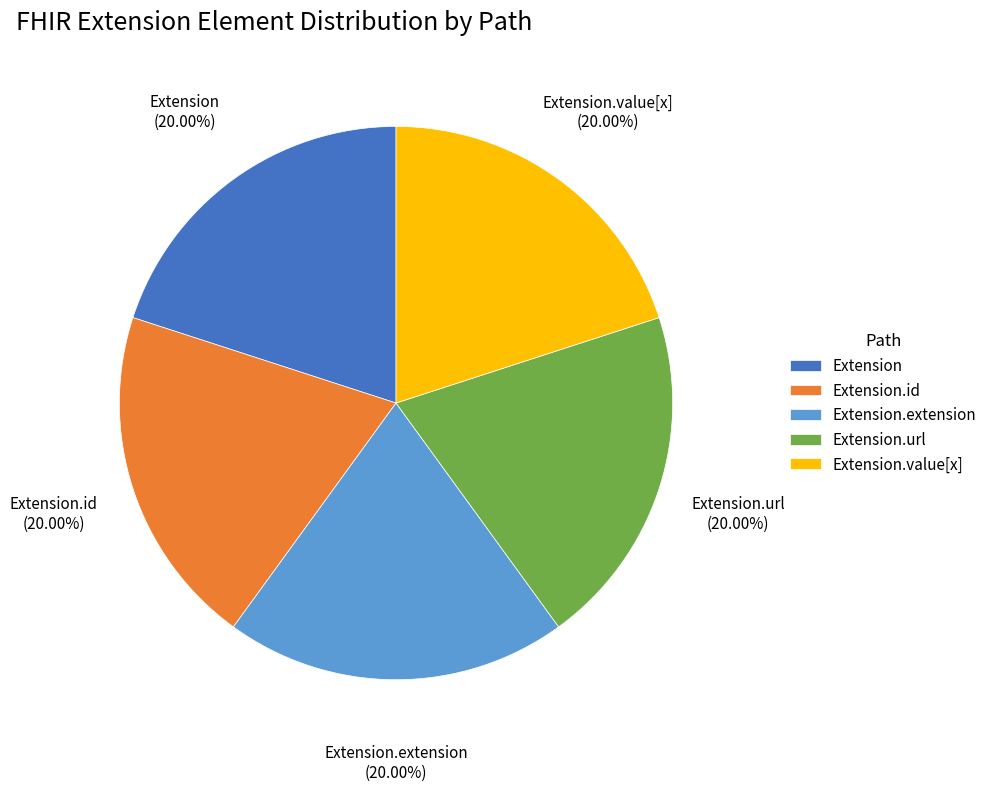

Does Extension represent more than half of the total?

No